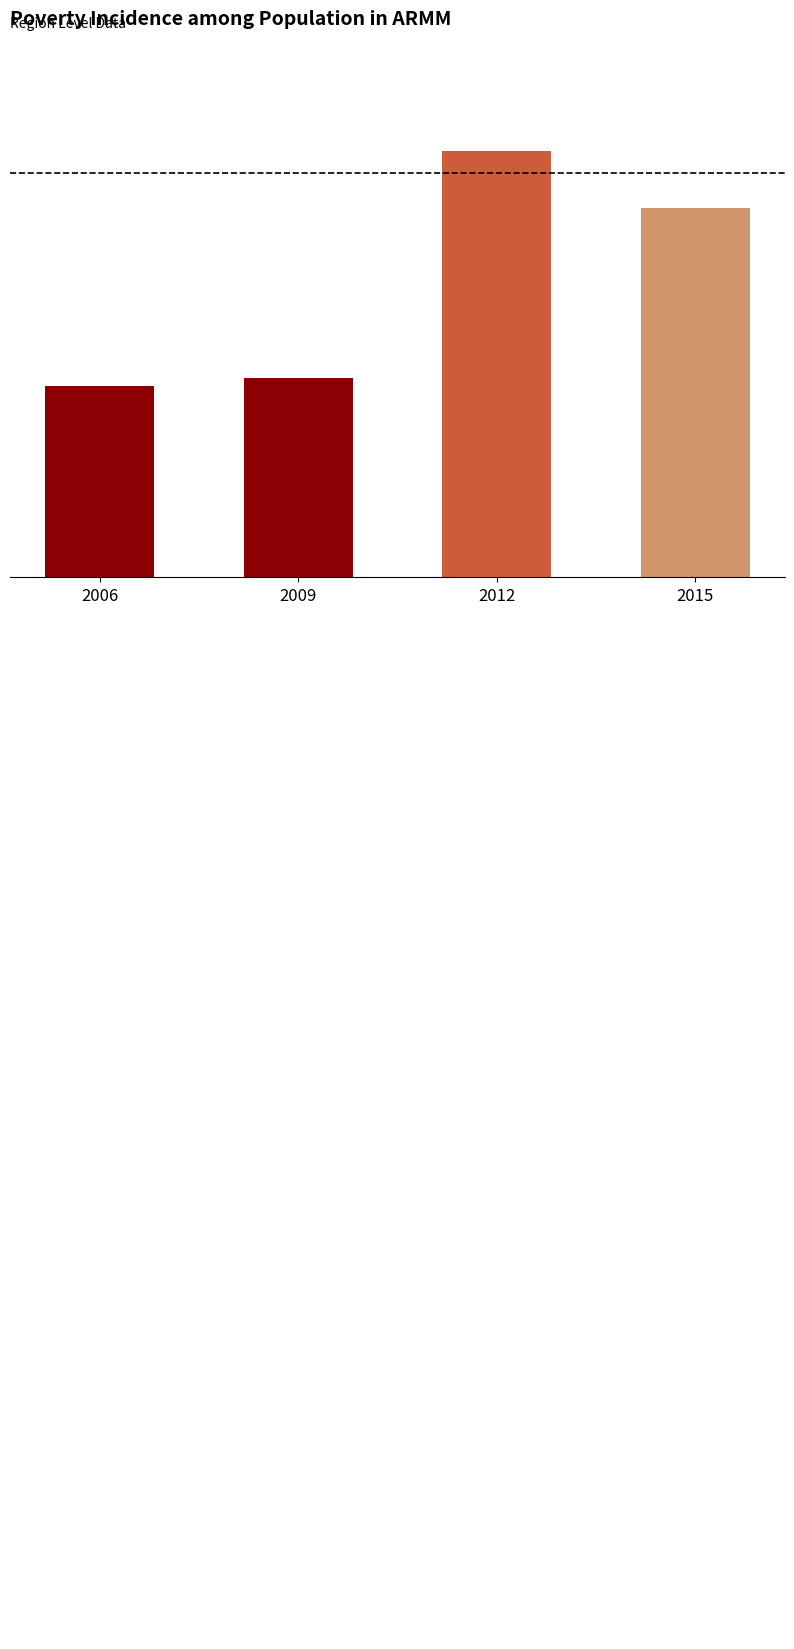

Rank the categories by value from lowest to highest.

2006, 2009, 2015, 2012